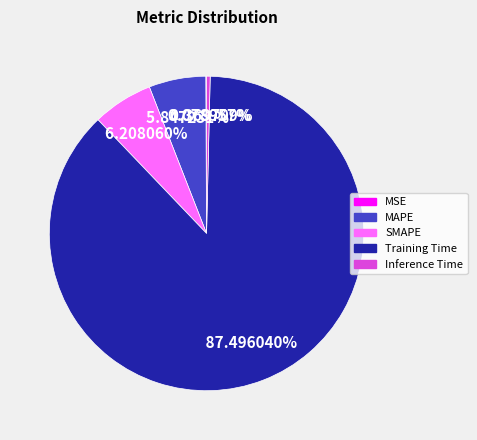

What is the largest slice in the pie chart?

Training Time